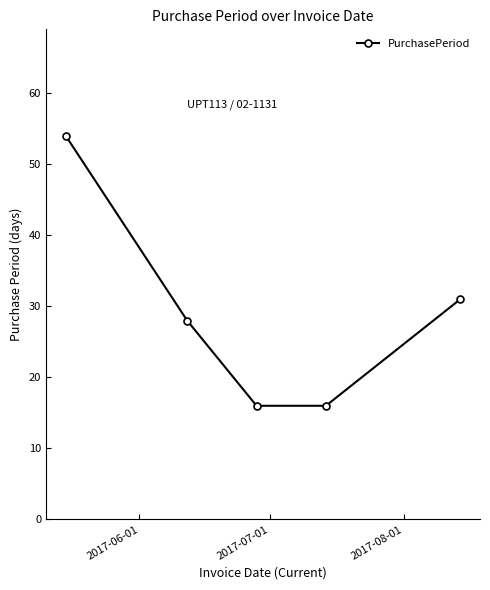

Reading left to right, extract all data points from this chart.

54	28	16	16	31